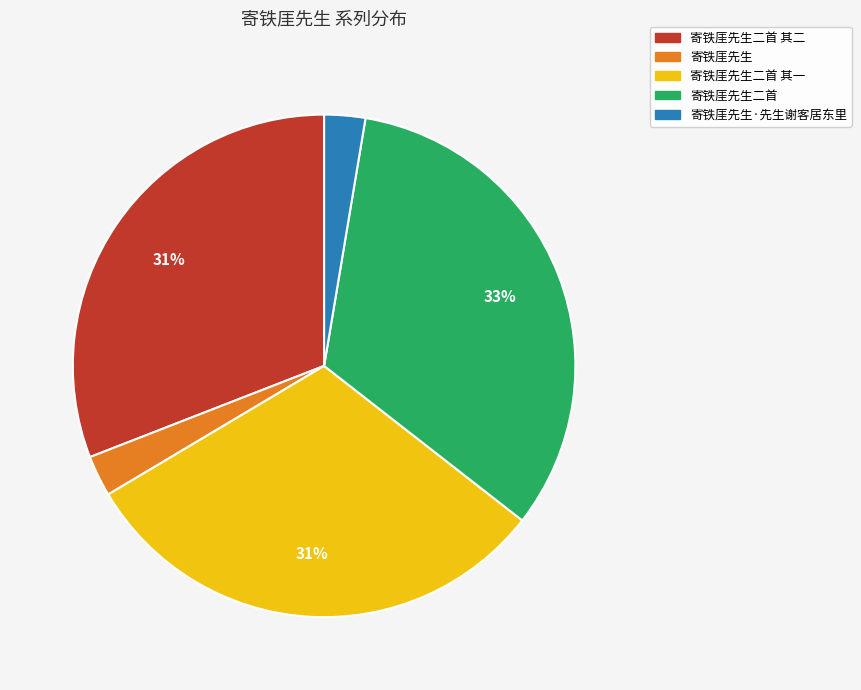

Combined, do 寄铁厓先生二首 and 寄铁厓先生二首 其一 account for over 50%?

Yes